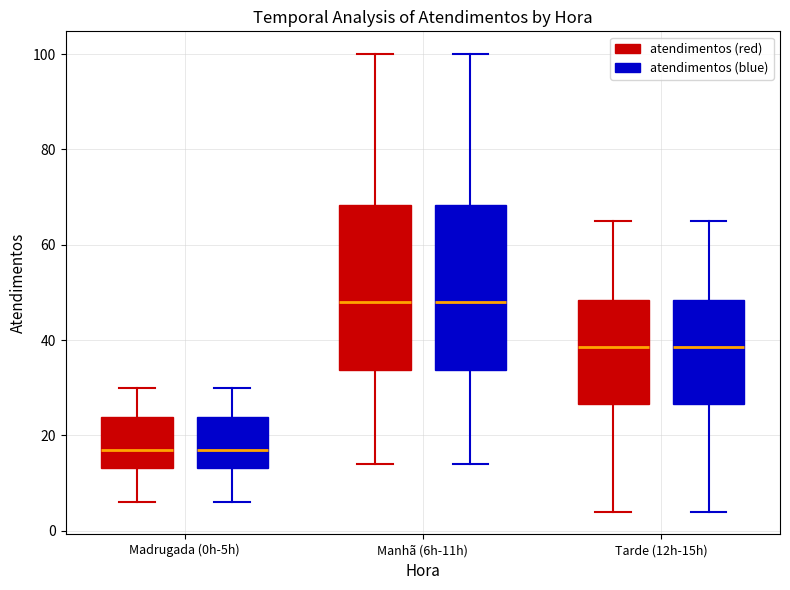

Reading left to right, read every box against the y-axis: the position of its median line, the range the box covers, and the ends of its whiskers. The values are not printed on the chart, so give them approximately, as read against the axis.

Madrugada (0h-5h) (atendimentos (red)): median 18, box 14 to 24, whiskers 6 to 30
Madrugada (0h-5h) (atendimentos (blue)): median 18, box 14 to 24, whiskers 6 to 30
Manhã (6h-11h) (atendimentos (red)): median 48, box 34 to 68, whiskers 14 to 100
Manhã (6h-11h) (atendimentos (blue)): median 48, box 34 to 68, whiskers 14 to 100
Tarde (12h-15h) (atendimentos (red)): median 38, box 26 to 48, whiskers 4 to 66
Tarde (12h-15h) (atendimentos (blue)): median 38, box 26 to 48, whiskers 4 to 66